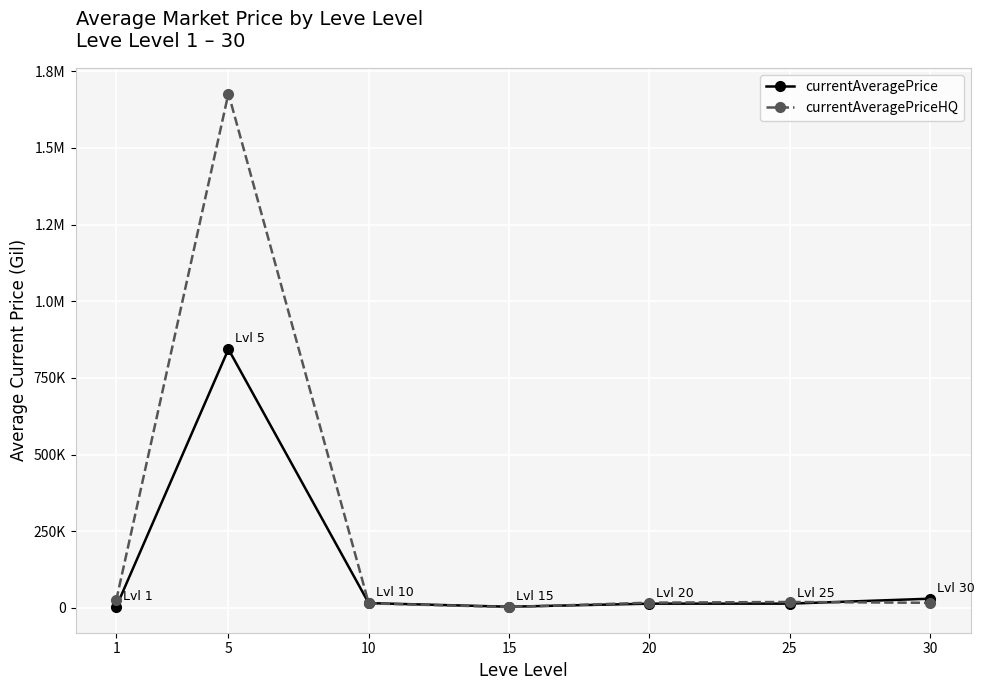

How many intersections are there between currentAveragePriceHQ and currentAveragePrice?

3